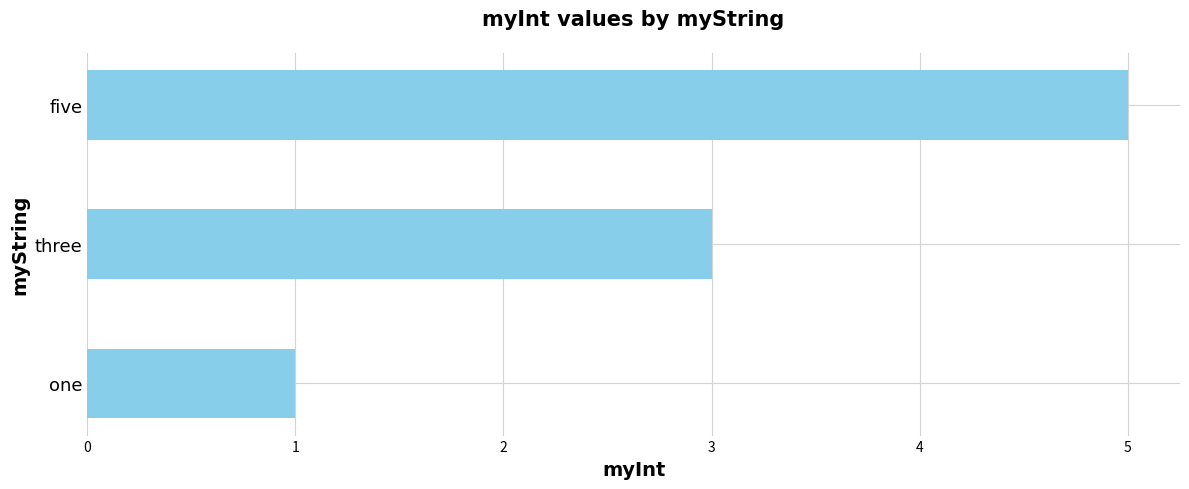

Which has a higher value, five or one?

five